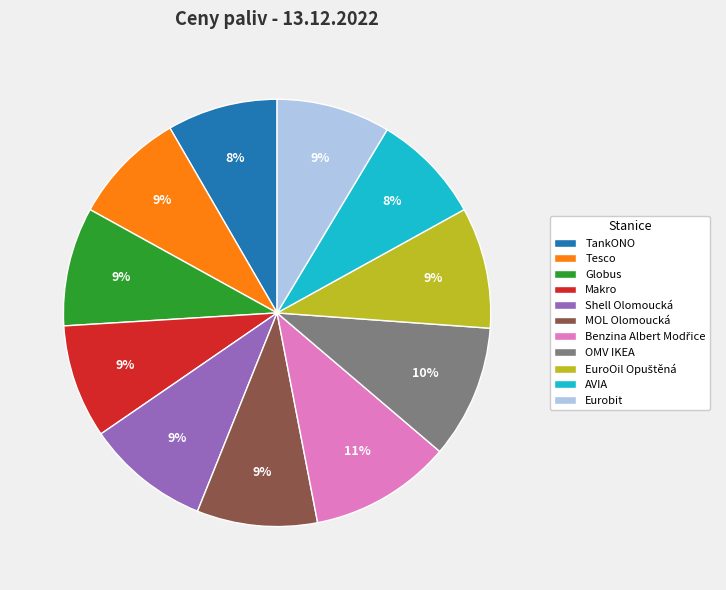

Does TankONO account for over 50% of the chart?

No